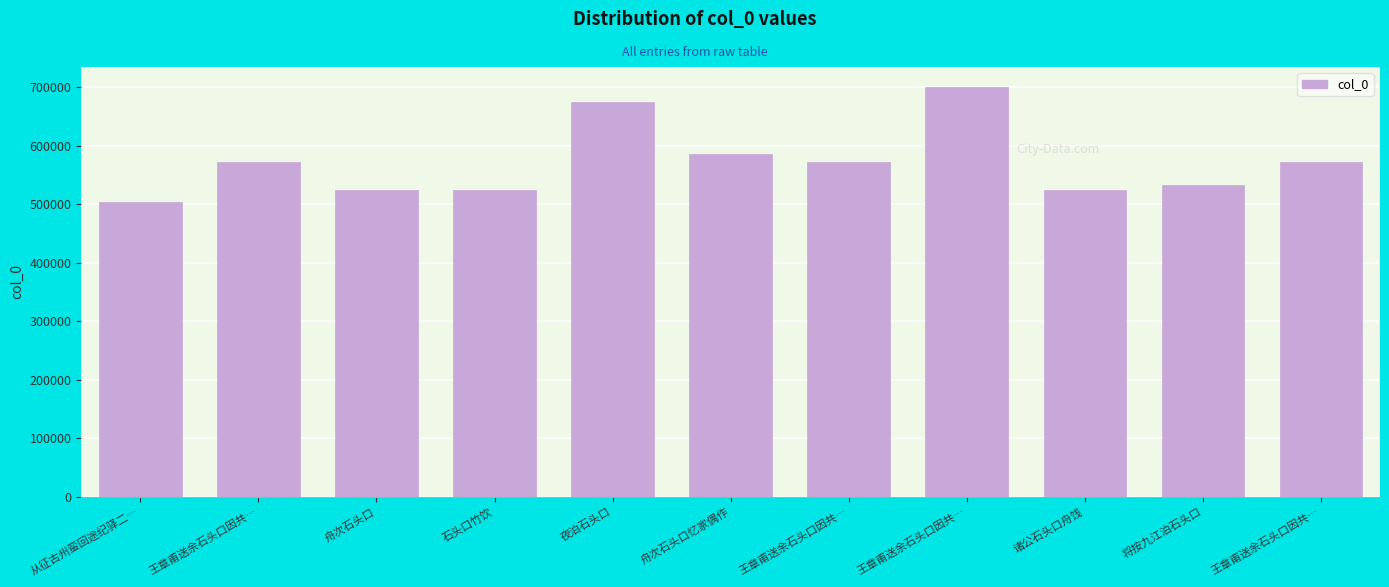

Rank the categories by value from lowest to highest.

从征古州蛮回途纪驿二…, 舟次石头口, 石头口竹饮, 诸公石头口舟饯, 将按九江泊石头口, 王章甫送余石头口因共…, 王章甫送余石头口因共…, 王章甫送余石头口因共…, 舟次石头口忆家偶作, 夜泊石头口, 王章甫送余石头口因共…